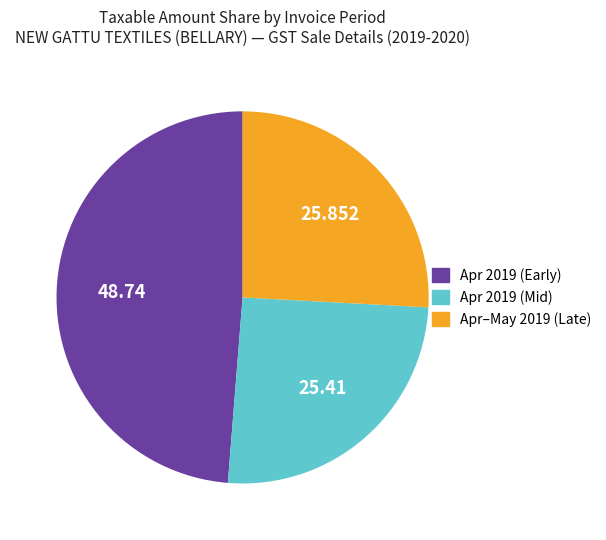

Is there a majority slice in this chart?

No